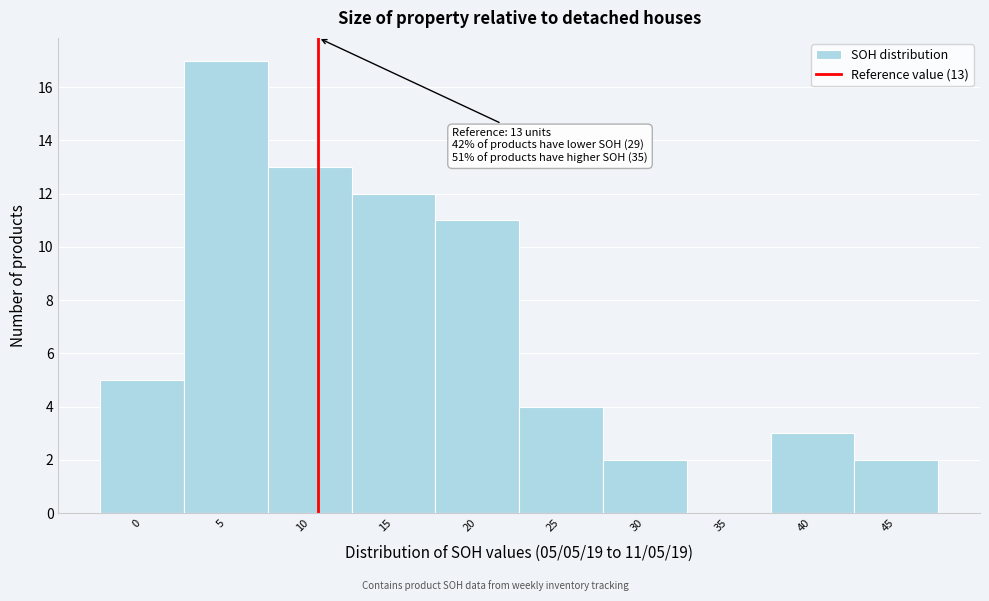

Reading right to left, list all the values displayed in this chart.

45=2	40=3	35=0	30=2	25=4	20=11	15=12	10=13	5=17	0=5